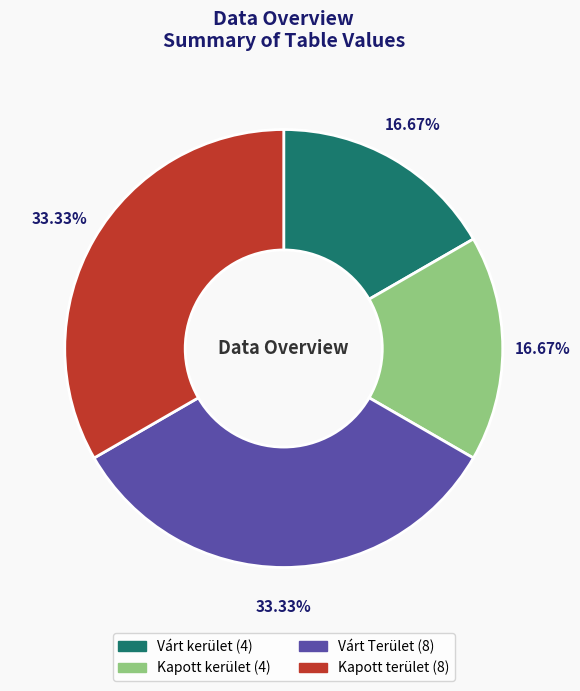

How many segments does this pie chart have?

4